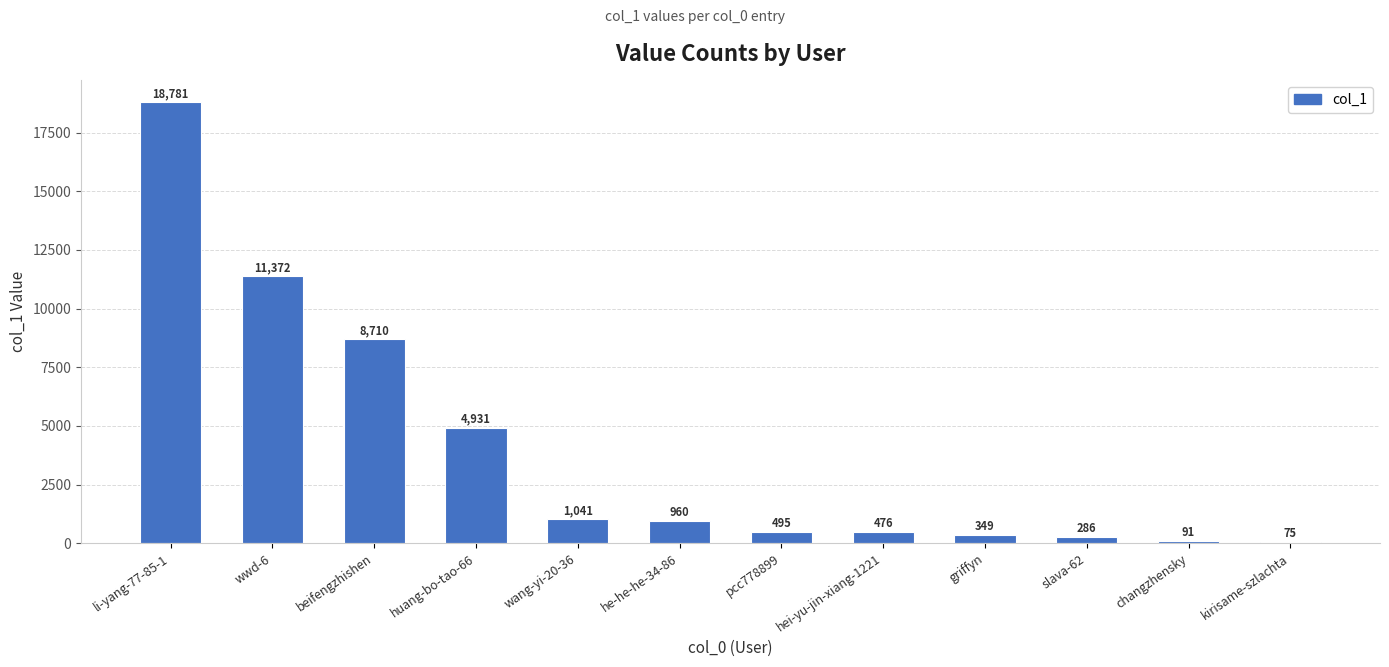

What is the maximum value shown in the chart?

18781